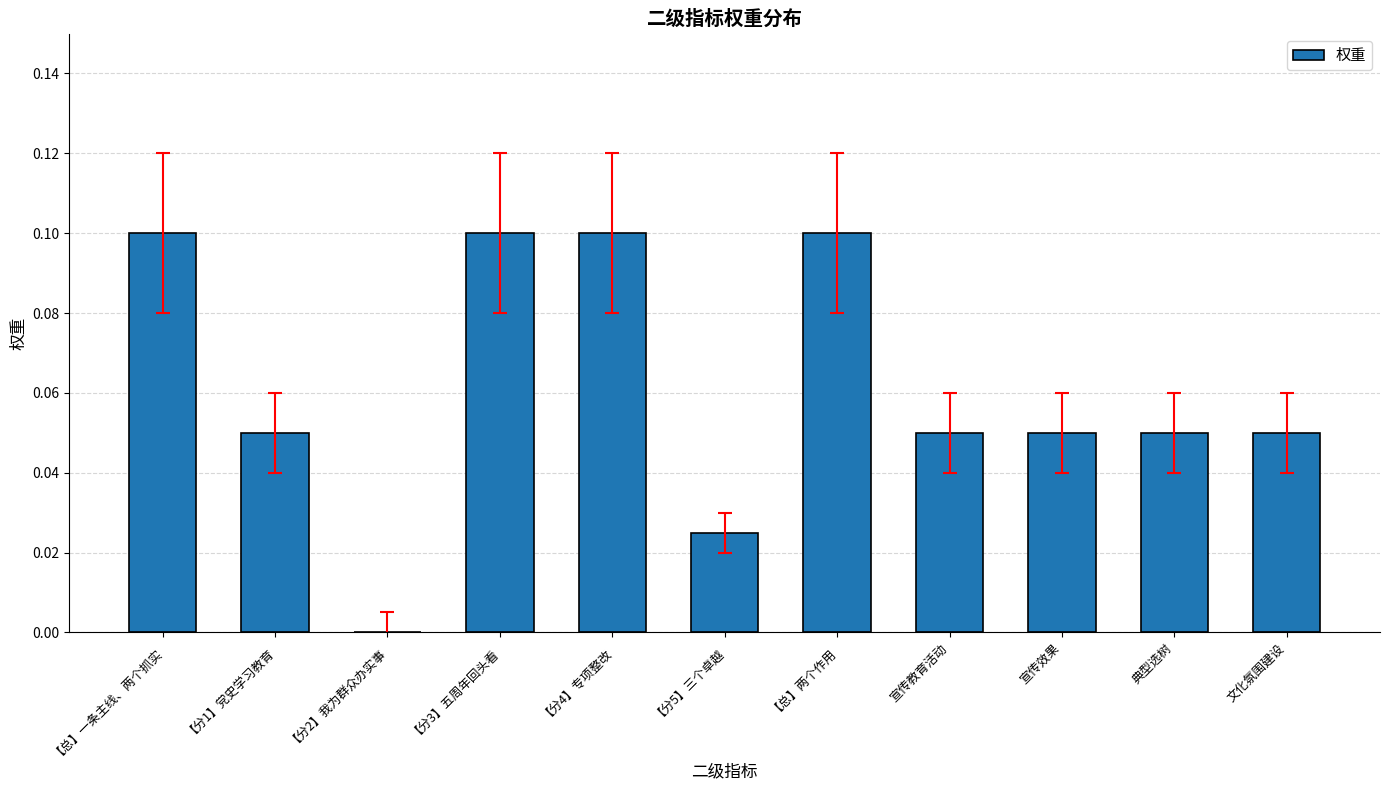

What is the sum of all values?

0.7